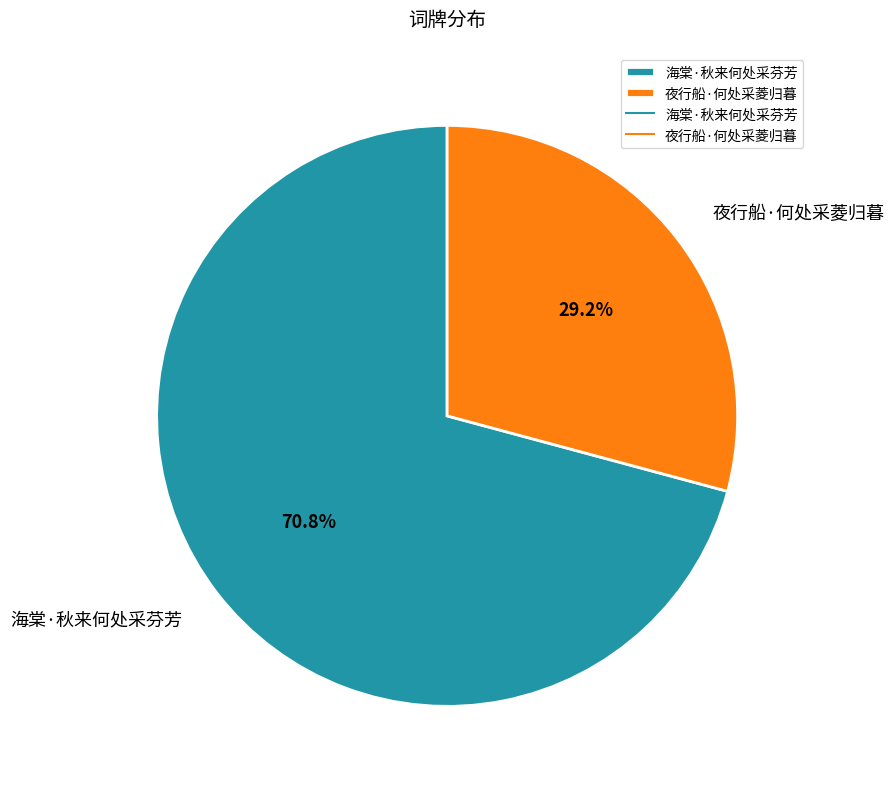

What is the largest slice in the pie chart?

海棠·秋来何处采芬芳